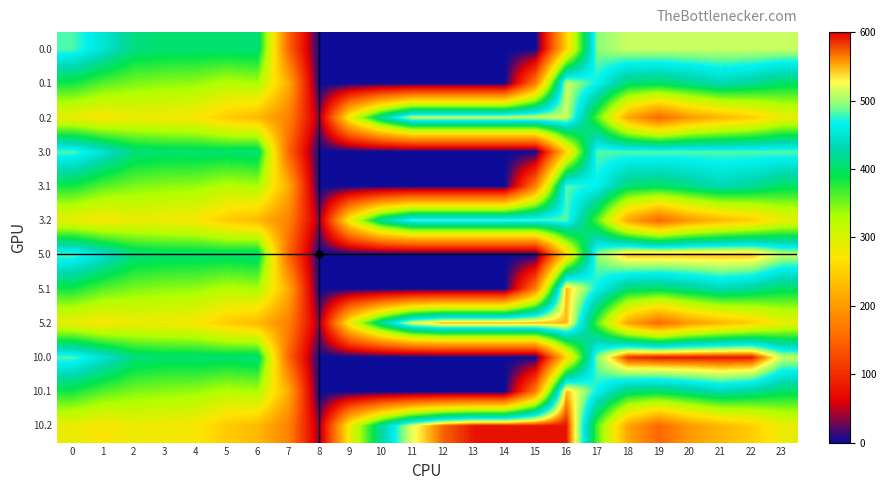

What is the maximum value shown in the chart?

593.0